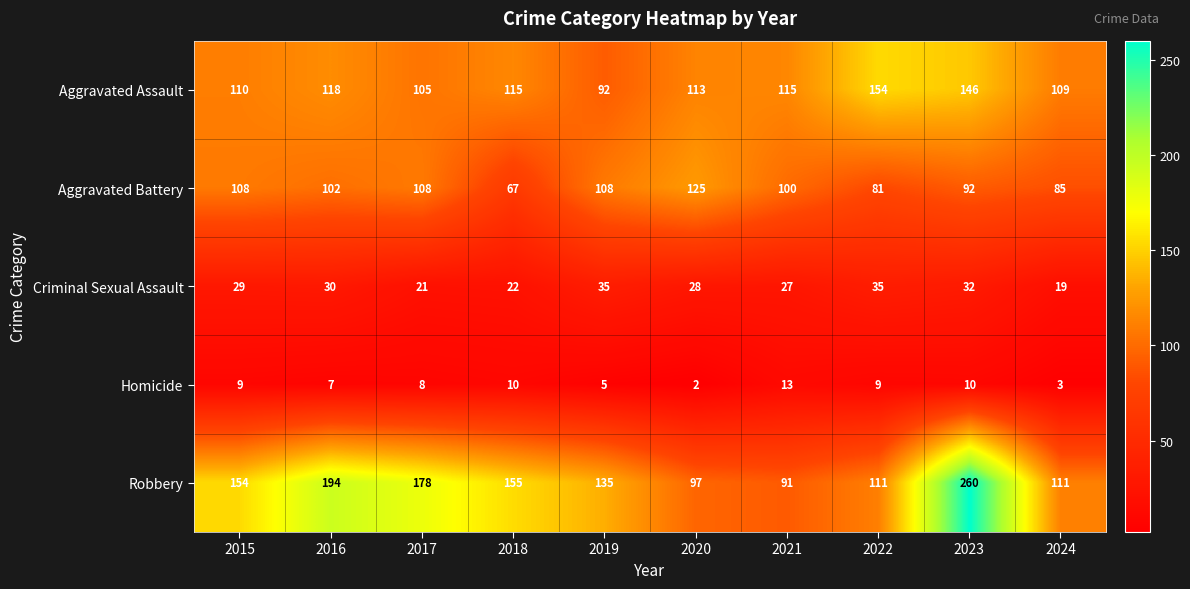

What is the difference between the maximum and second lowest values in the Aggravated Battery series?

44